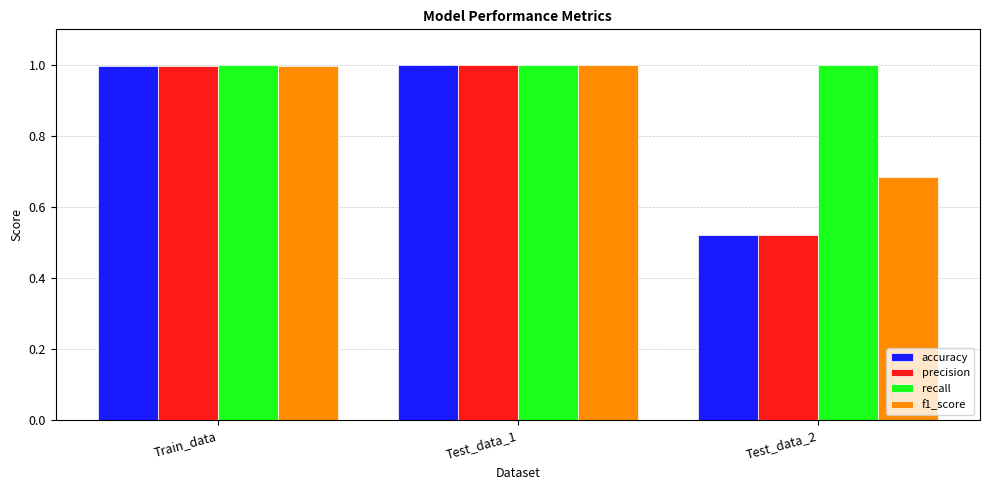

What is the highest value of the recall series?

1.0